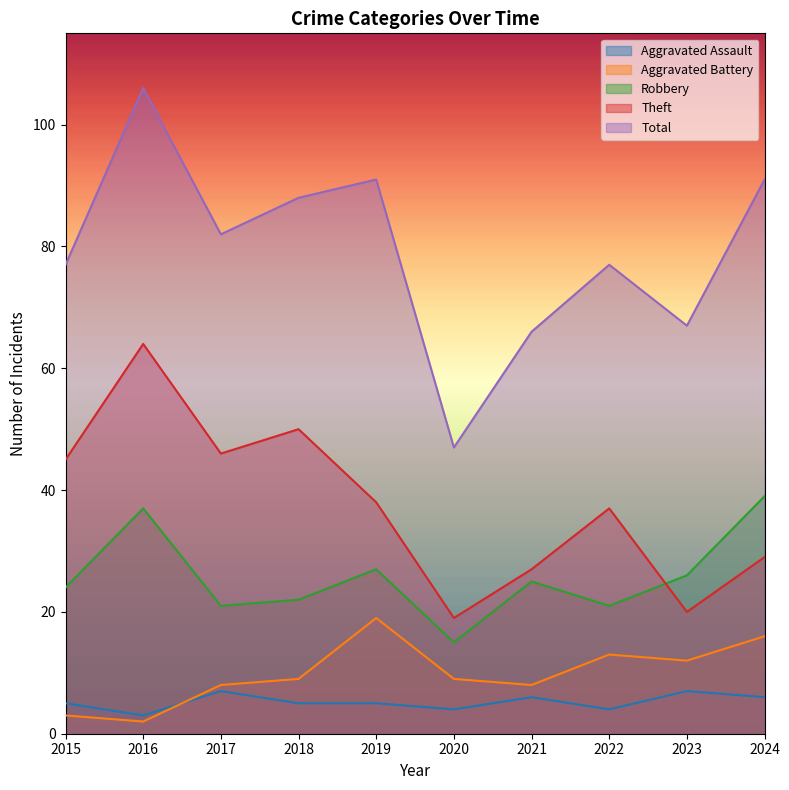

Which series has the largest range (max minus min)?

Total